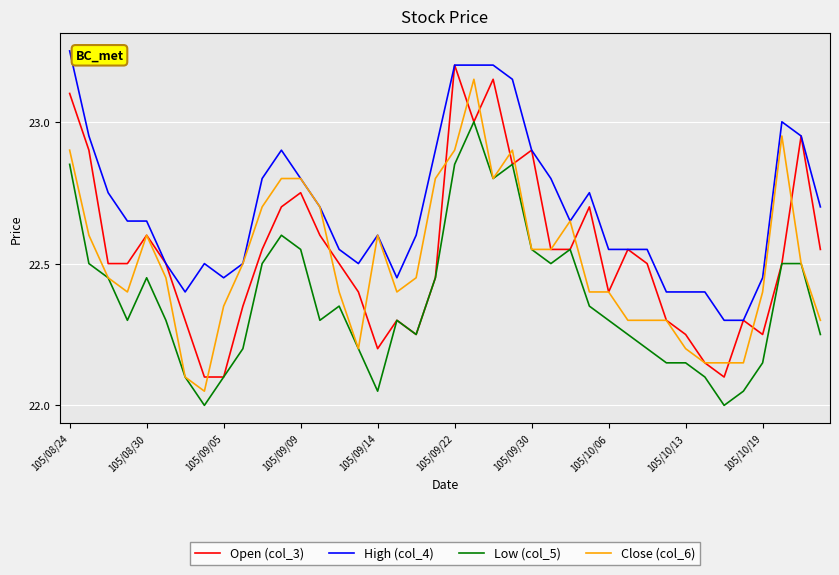

Which series has the largest total across all categories?

High (col_4)